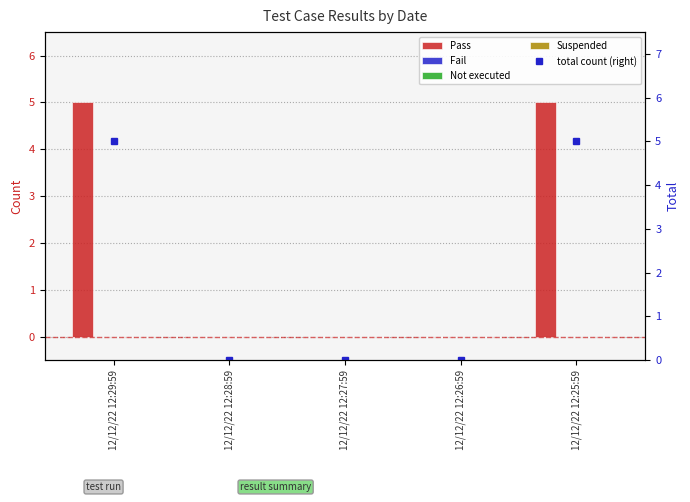

Is the value of Fail at 12/12/22 12:25:59 greater than the value of Pass at 12/12/22 12:29:59?

No